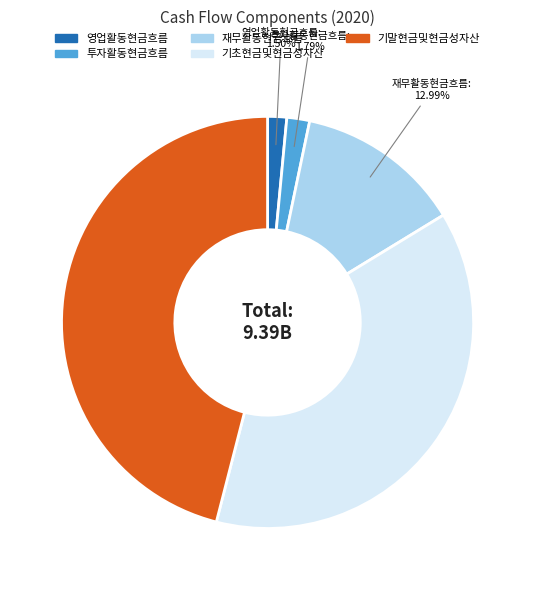

Which has a higher value, 기초현금및현금성자산 or 재무활동현금흐름?

기초현금및현금성자산